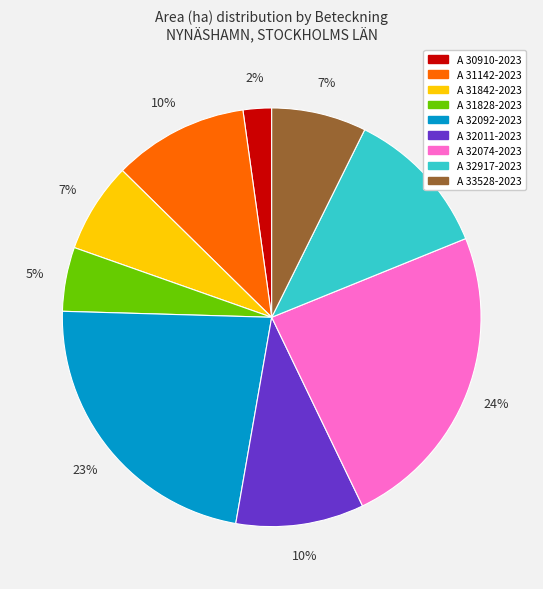

Is it true that A 30910-2023 is 11% of the pie?

False